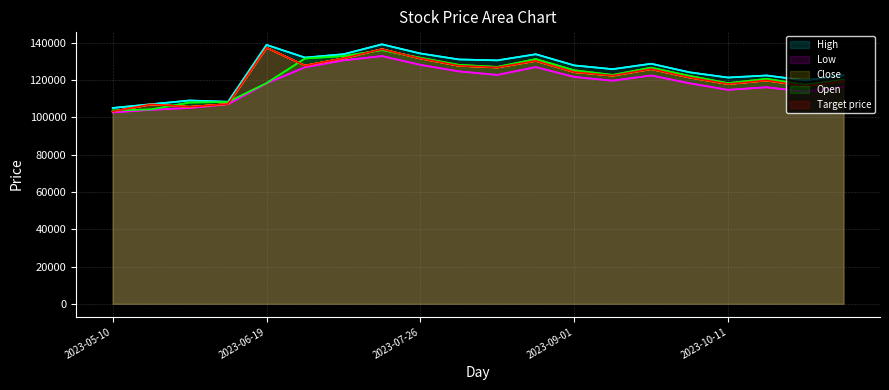

What is the spread (max minus min) of values at 2023-10-11?

6600